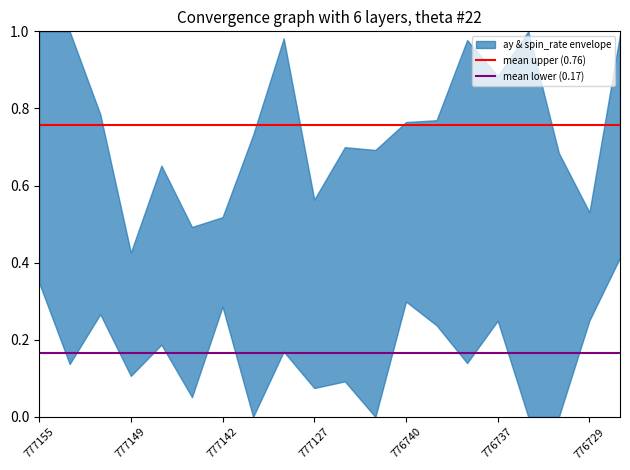

Is the value of mean lower (0.17) at 777155 greater than the value of mean upper (0.76) at 777155?

No